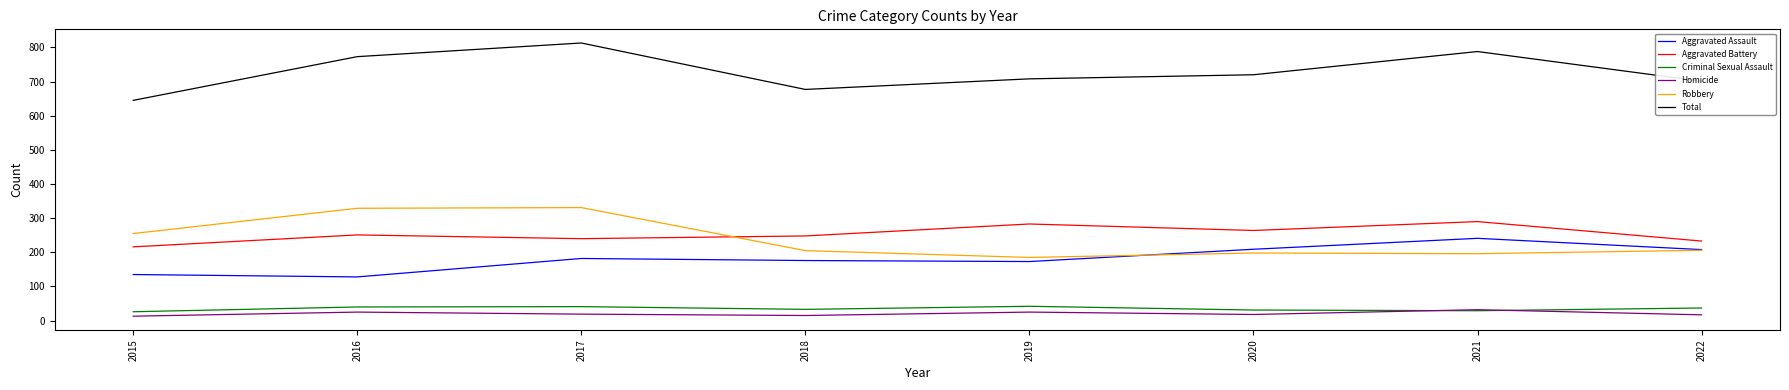

Is it true that Criminal Sexual Assault equals 41 at 2017?

True